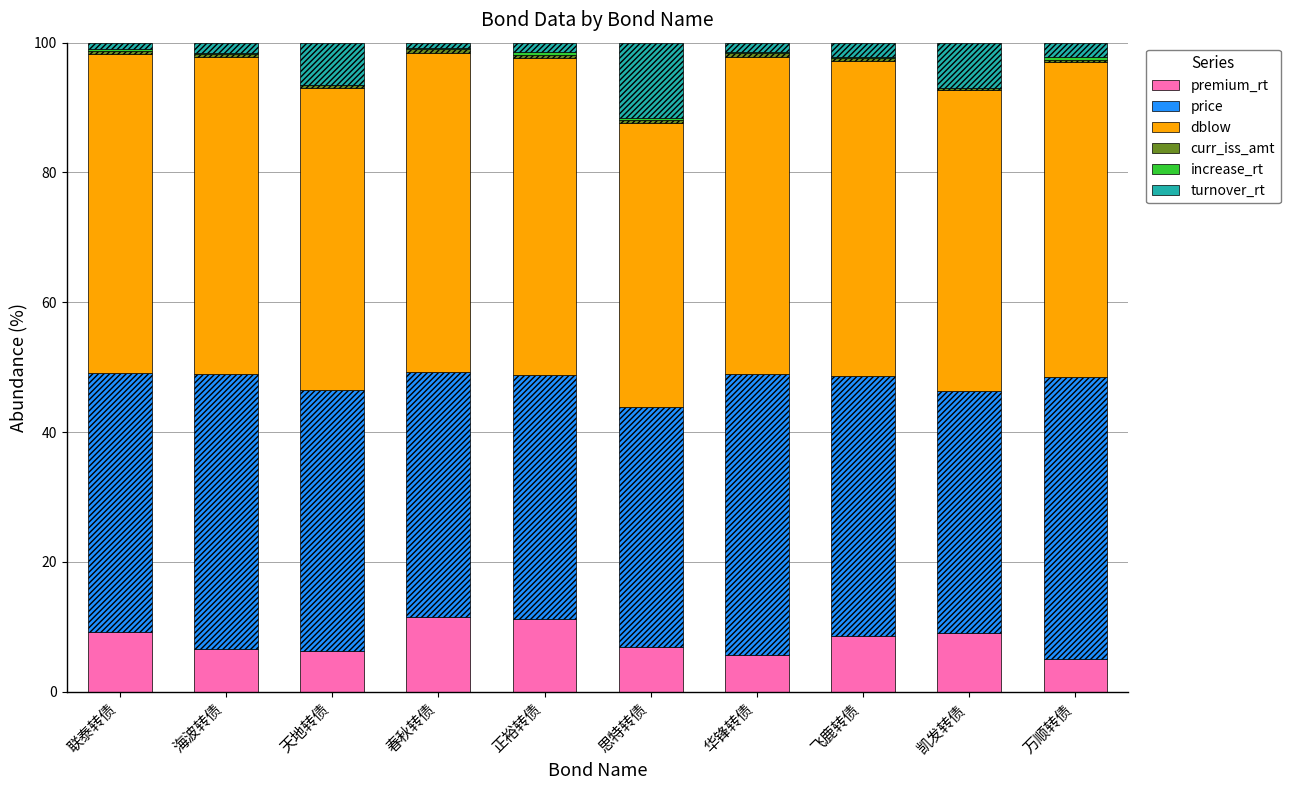

What is the maximum value for premium_rt?

11.4